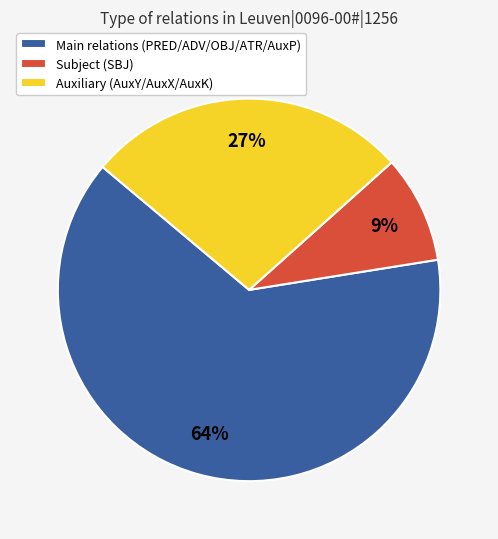

To the nearest percent, what is the average slice percentage?

33%